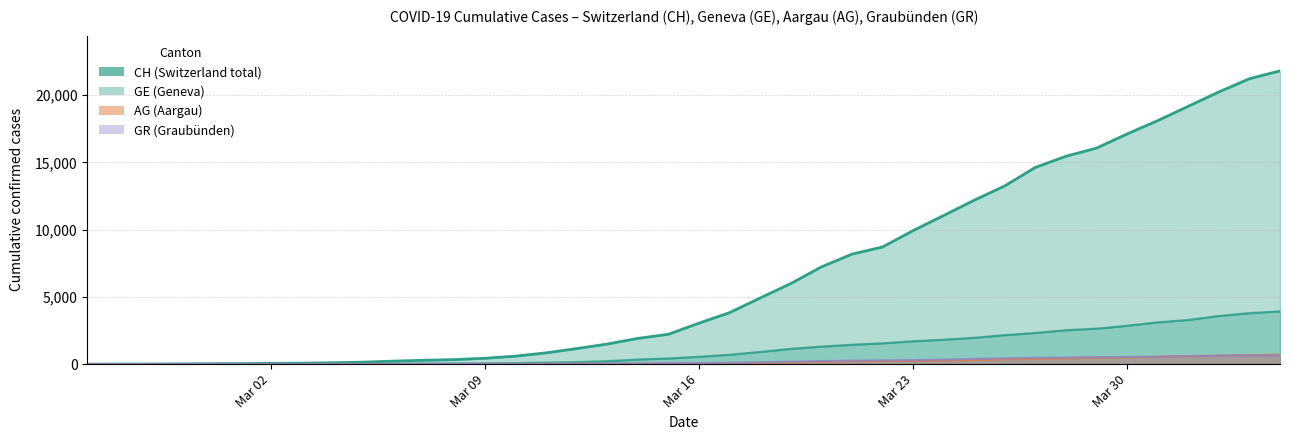

What is the total value across all series at 2020-03-24?

13496